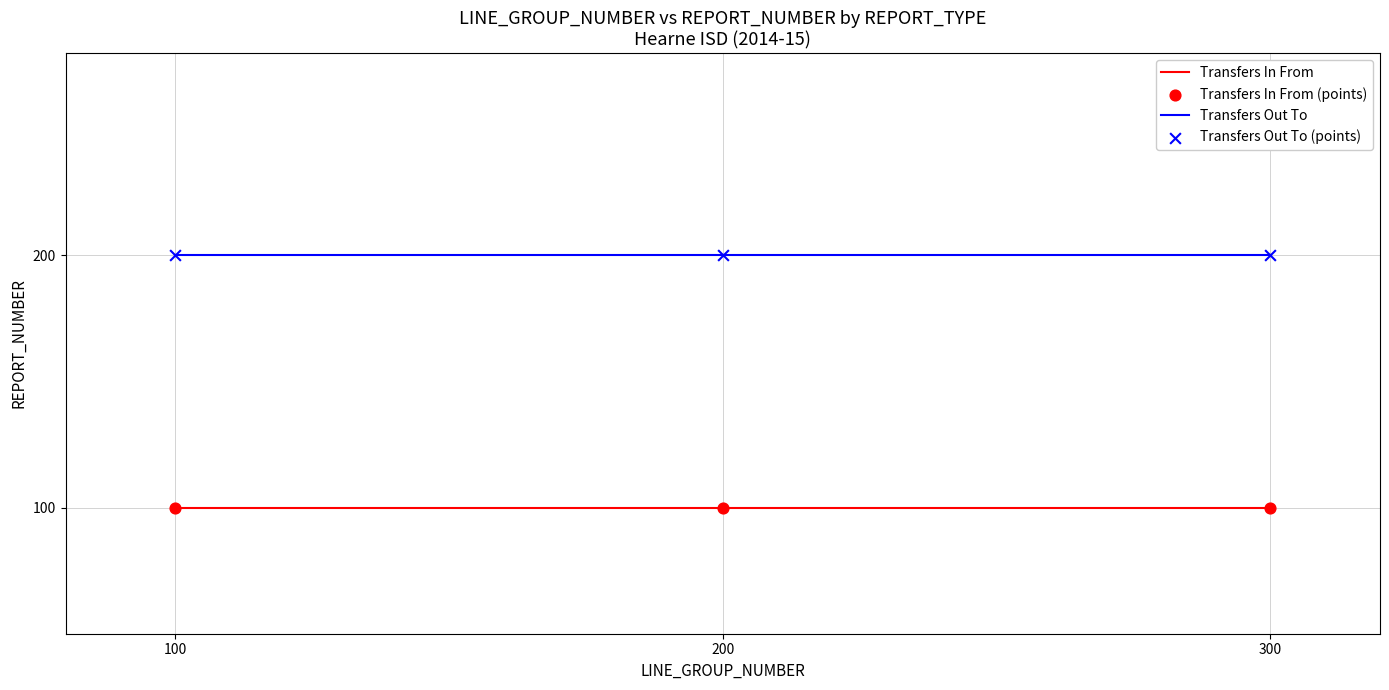

Which series has the largest total across all categories?

Transfers Out To